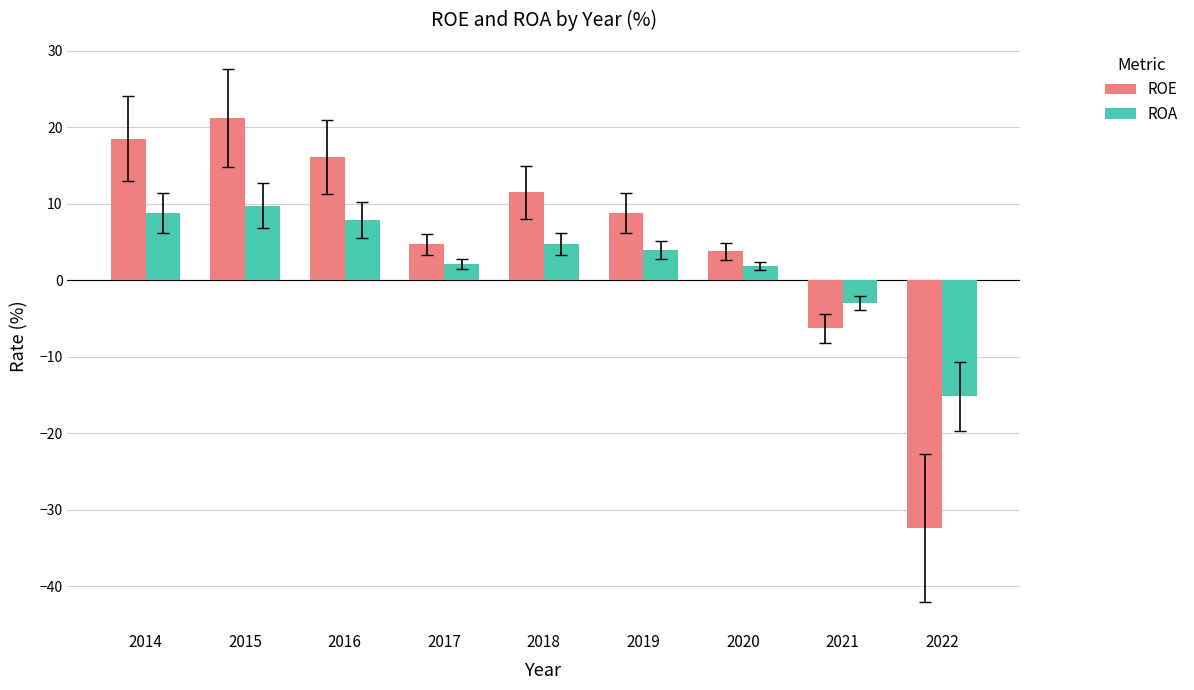

What is the sum of all ROE values?

45.9